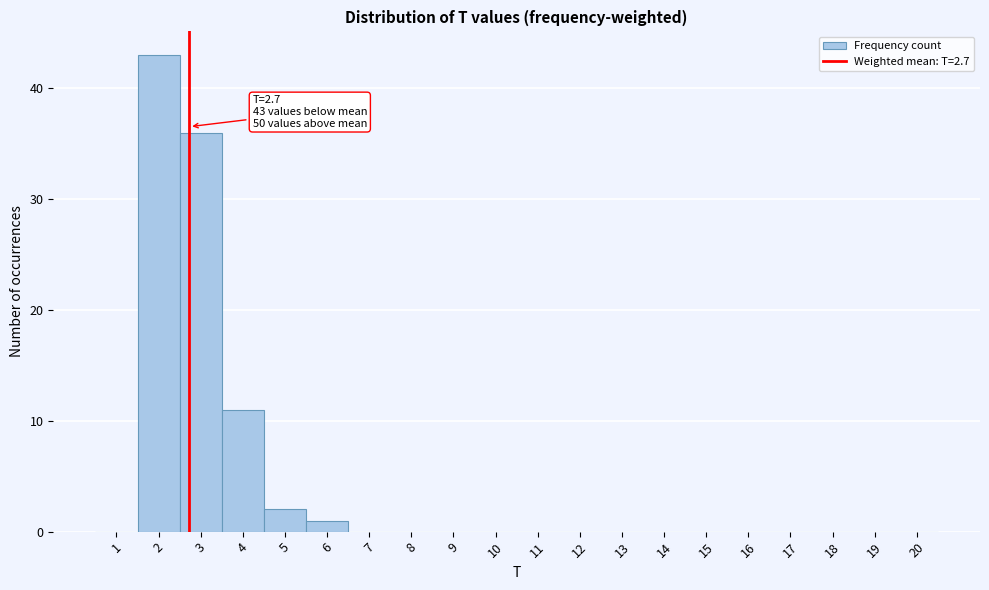

Over which range of the x-axis is the bar tallest?

1.5 to 2.5